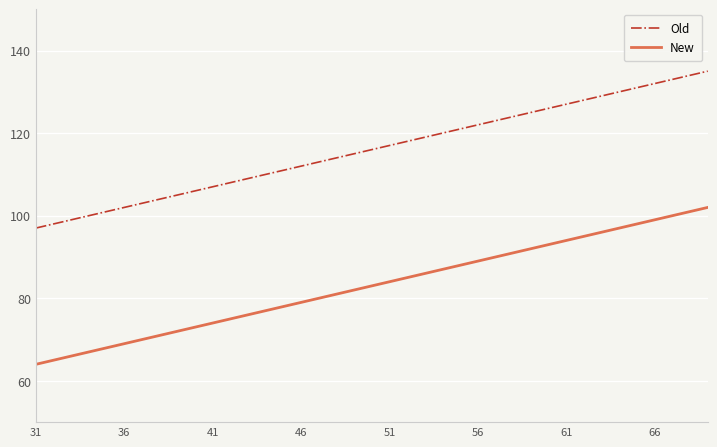

What is the minimum value for New?

64